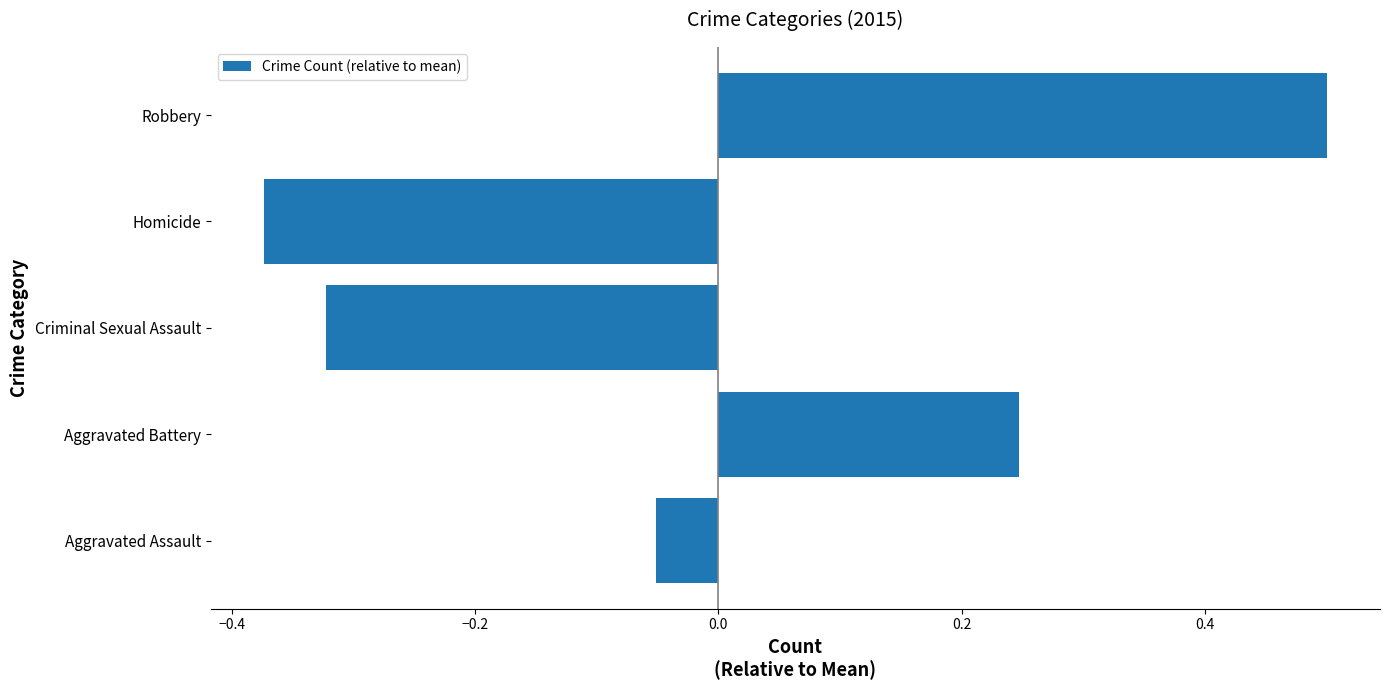

What is the difference between the second highest and second lowest values?

0.6